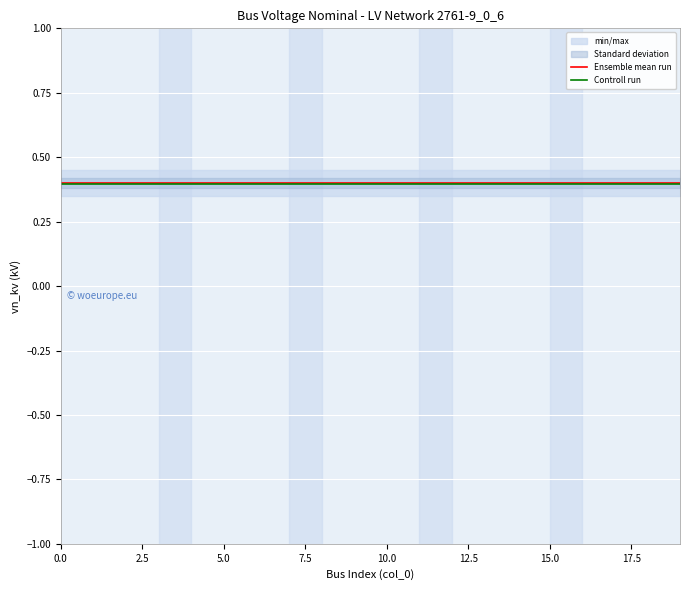

The Controll run series shows 0.4 at 5.0. True or false?

True